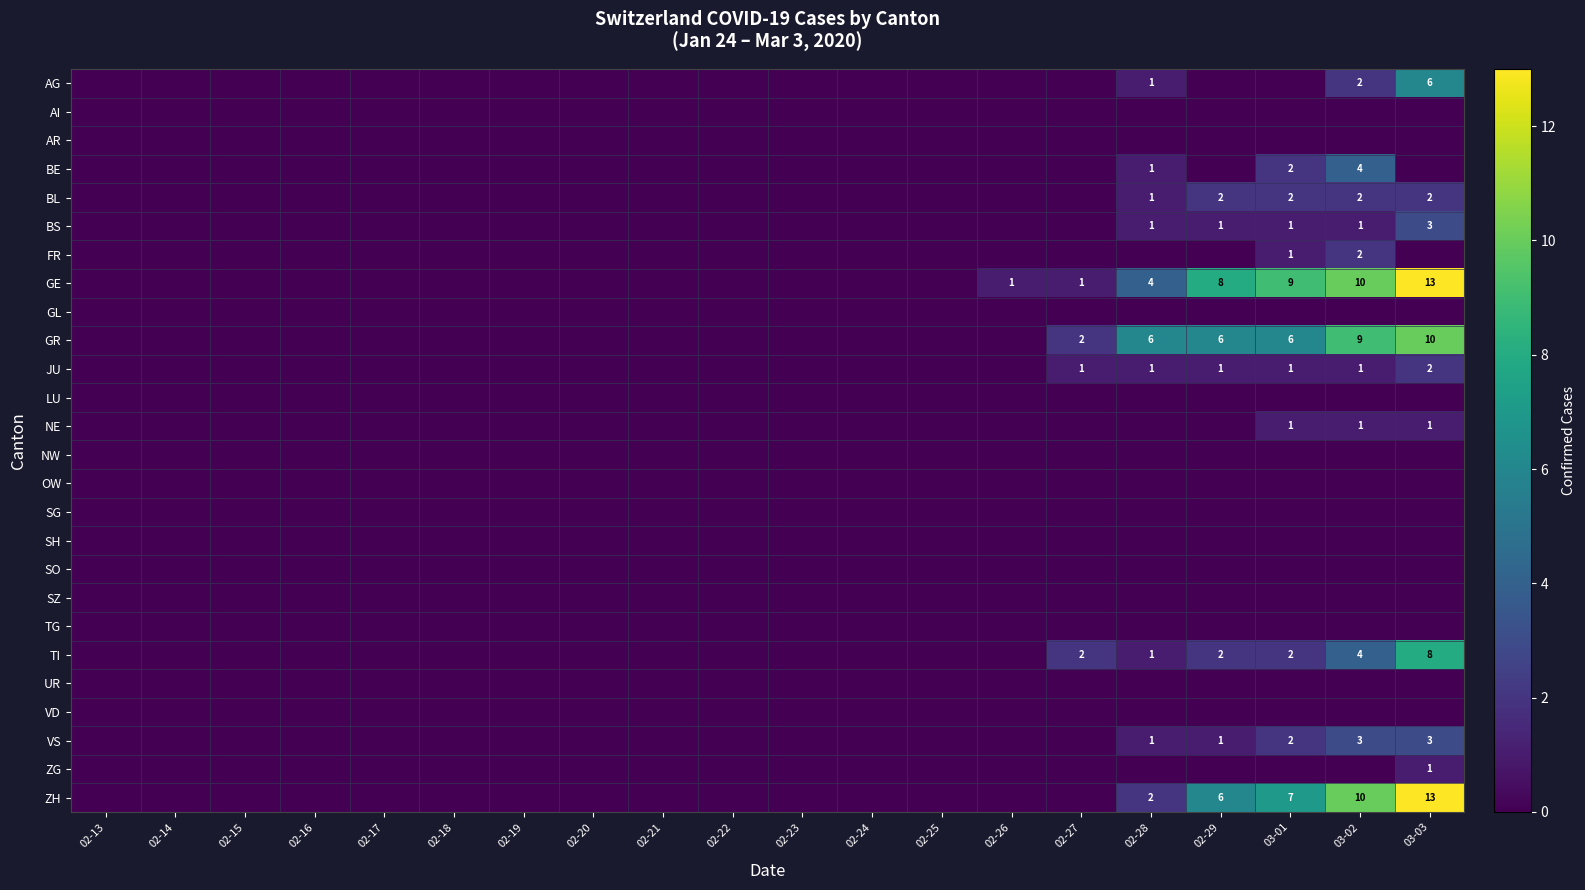

How many distinct data groups are displayed?

26